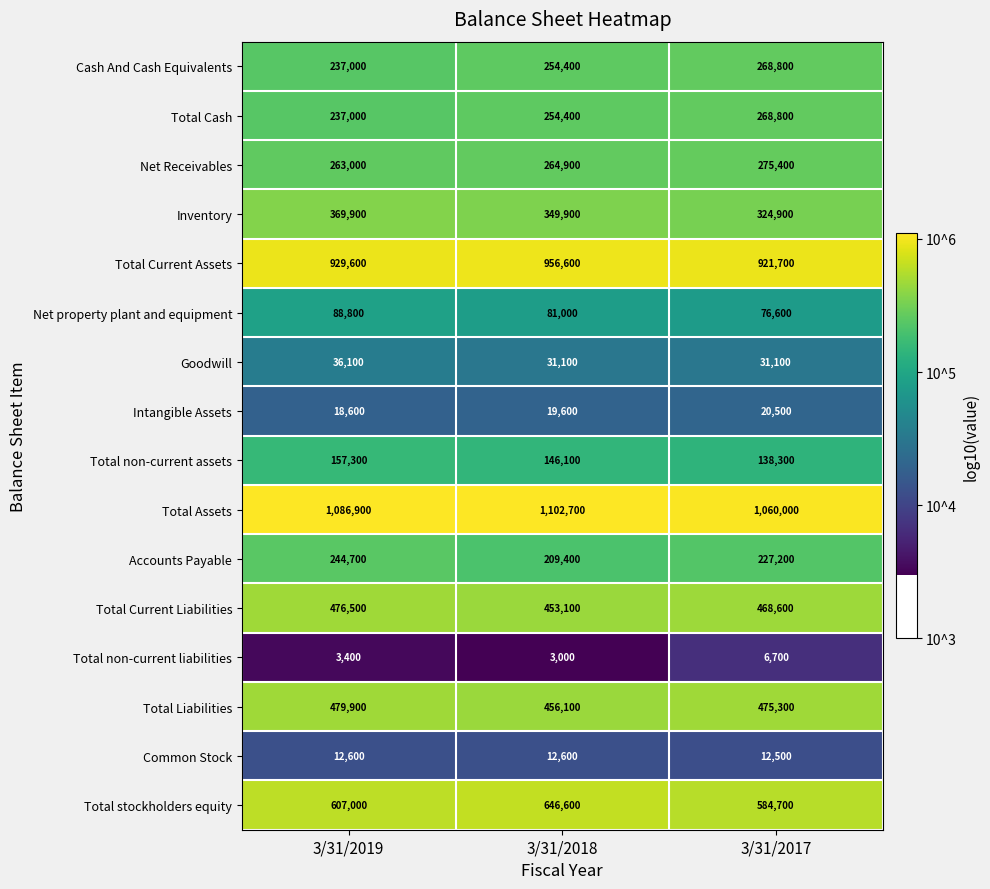

The value of Total stockholders equity at 3/31/2018 is 646600. True or false?

True